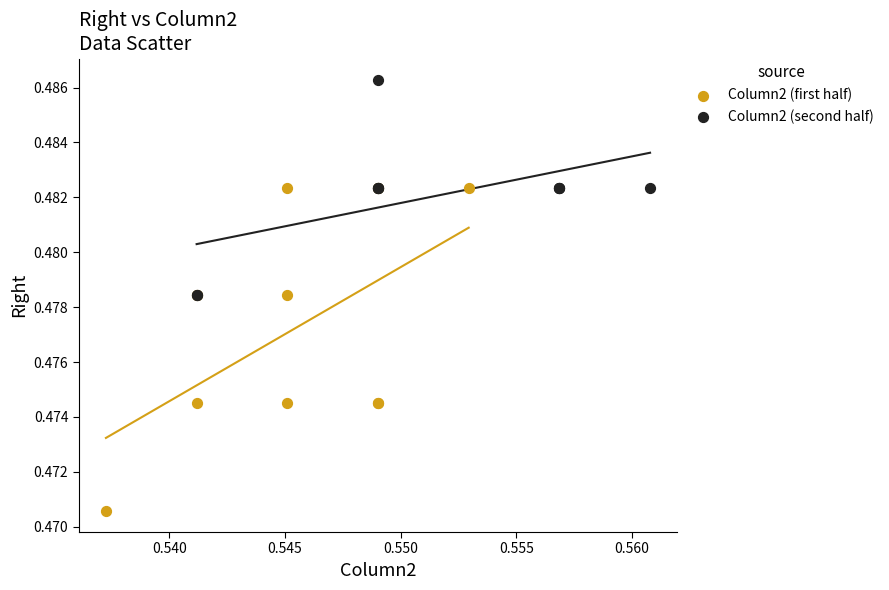

Which series contains the highest Y value?

Column2 (second half)